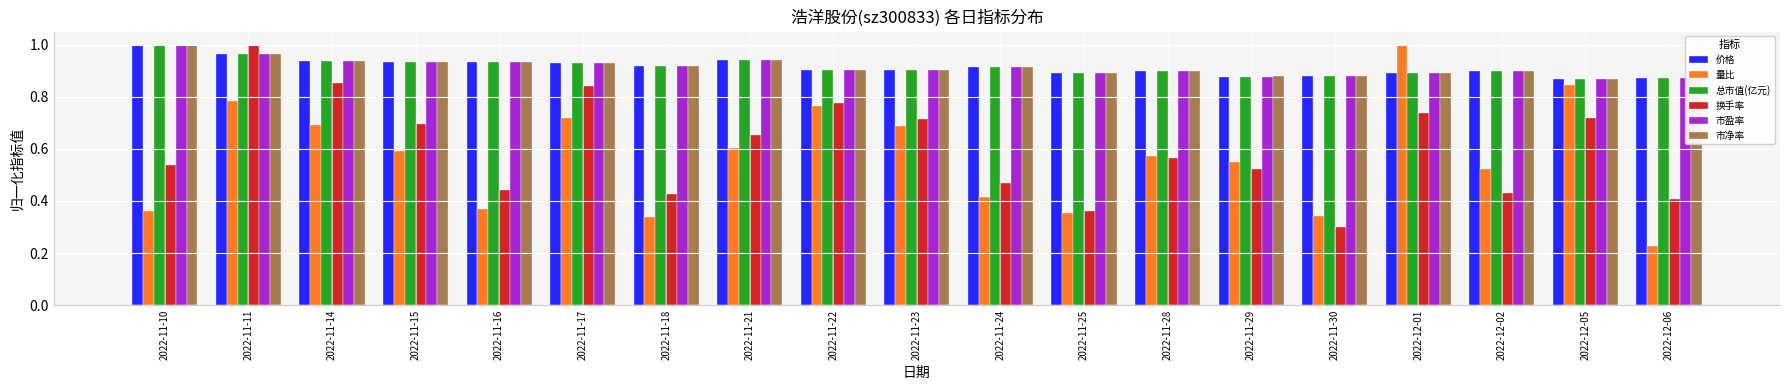

The 价格 series shows 1.4 at 2022-11-24. True or false?

False